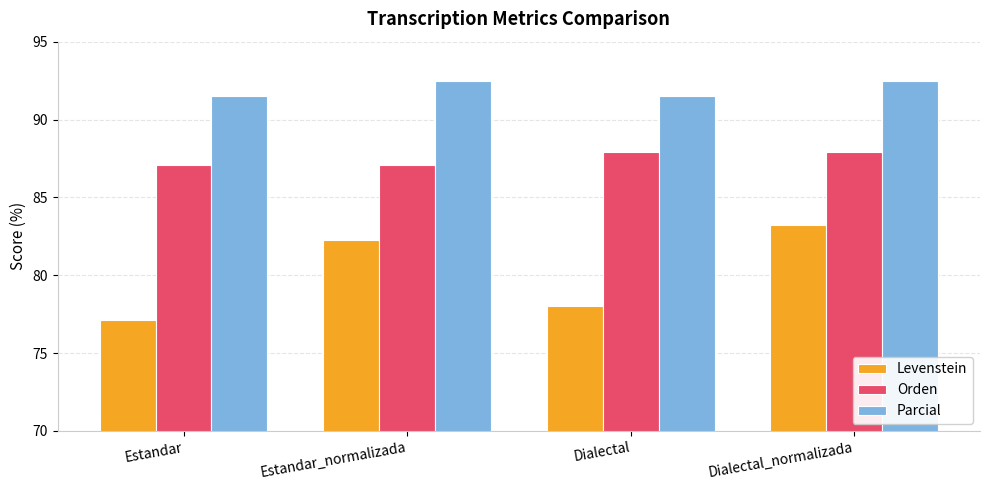

What is the sum of all Orden values?

349.9